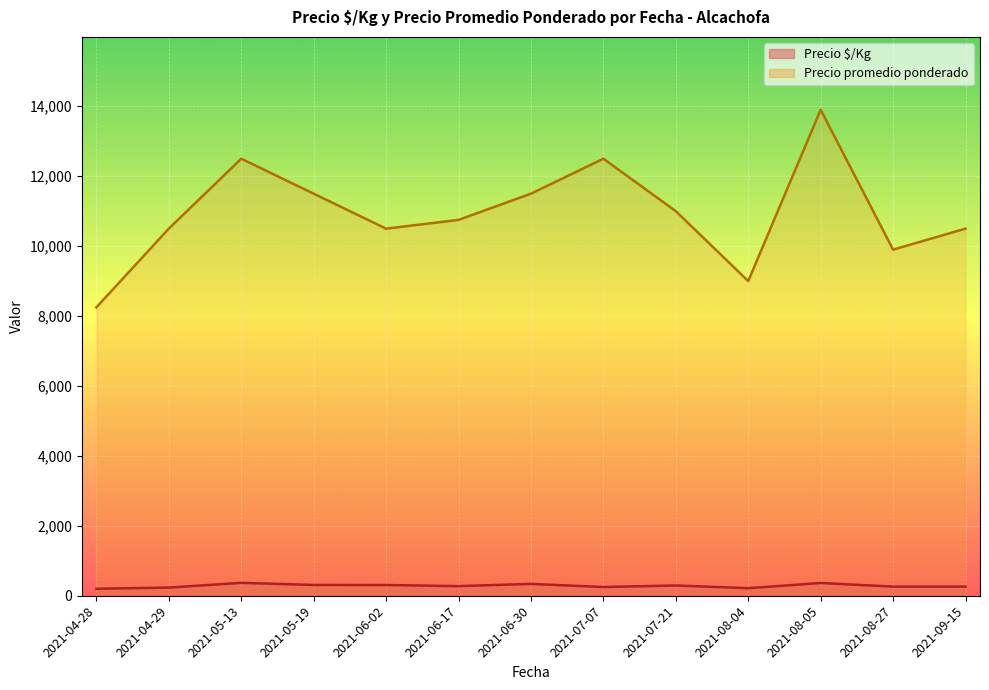

True or false: Precio $/Kg and Precio promedio ponderado intersect in this chart.

False